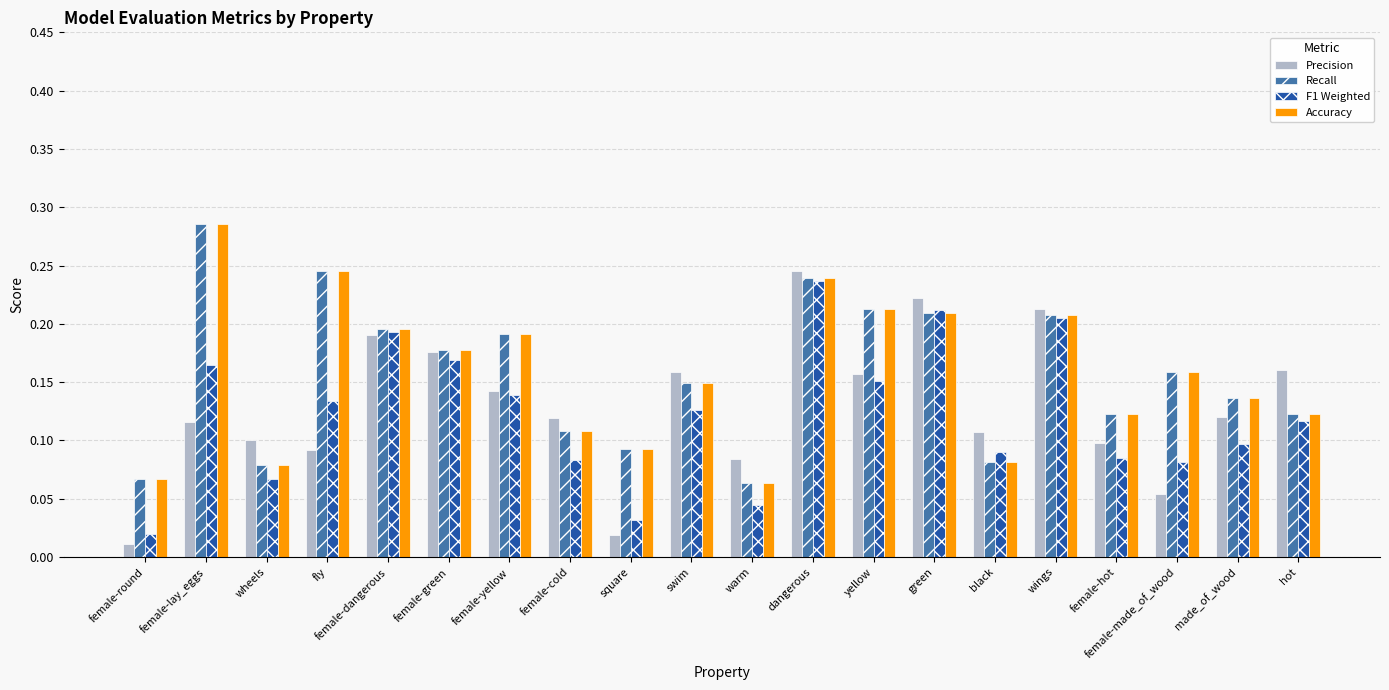

Are the bars grouped side by side (vs. stacked)?

Yes